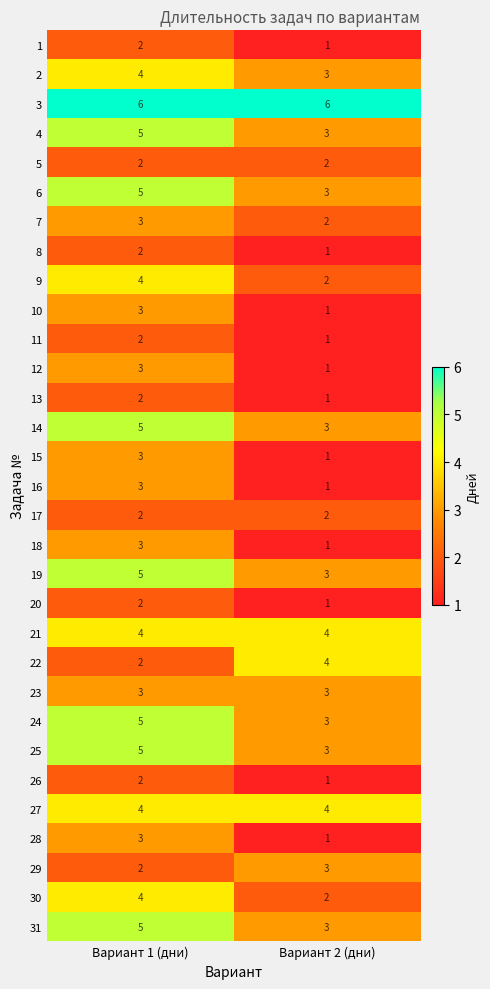

The value of 22 at Вариант 1 (дни) is 2. True or false?

True